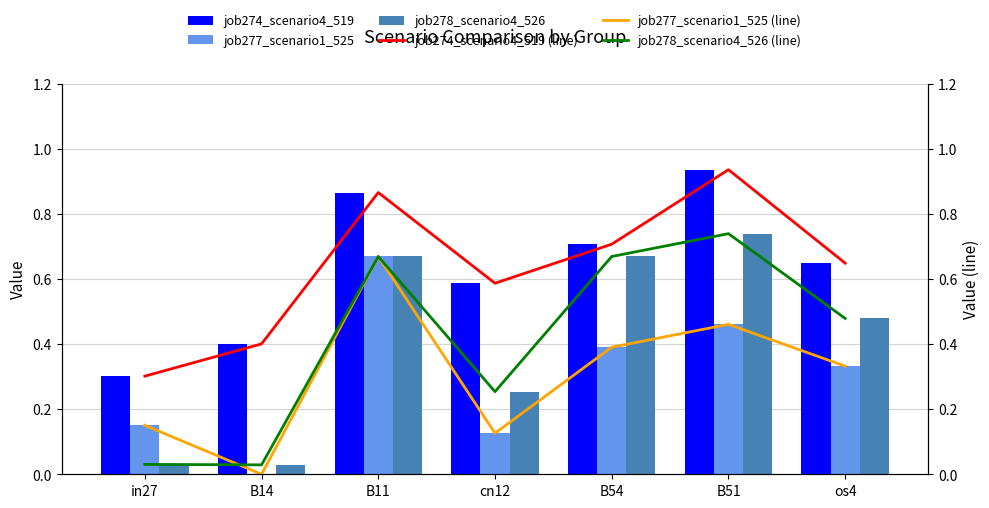

What is the label of the 2nd bar from the right?

B51